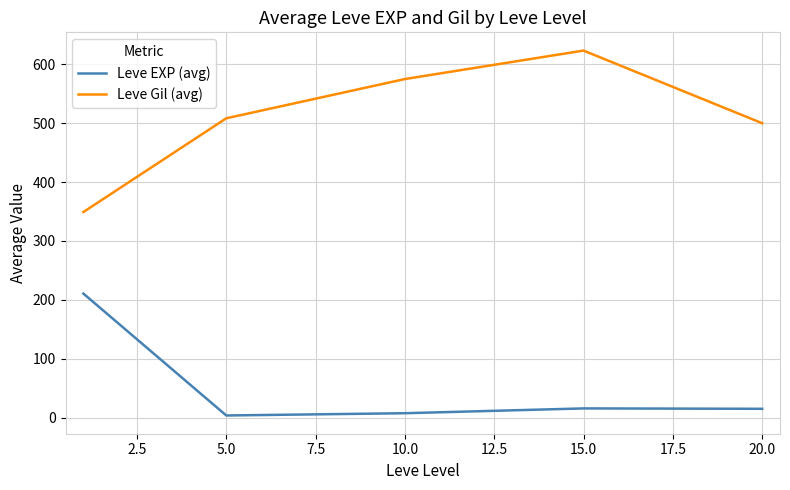

What is the smallest value displayed?

3.7